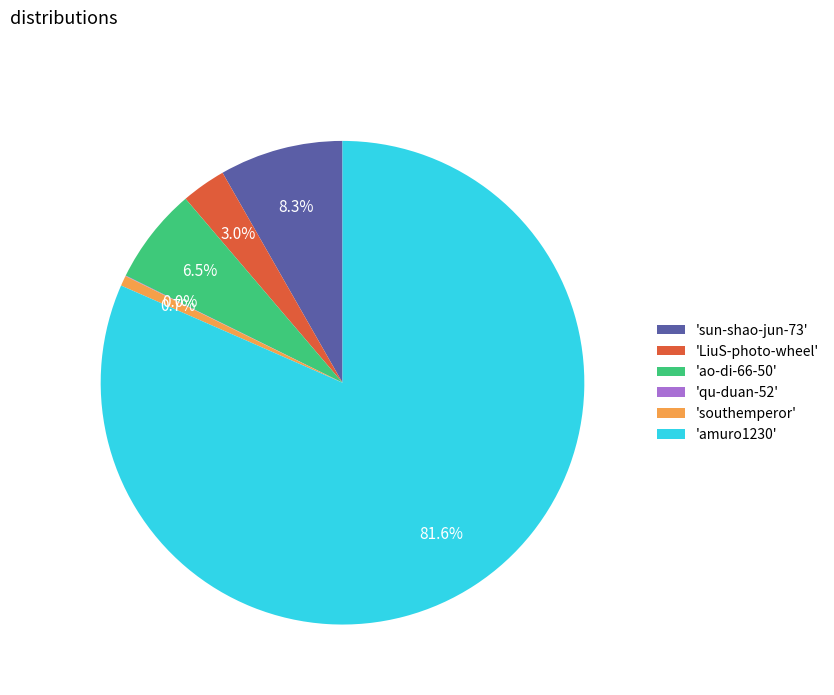

To the nearest percent, what is the difference between the largest and smallest slice percentages?

82%